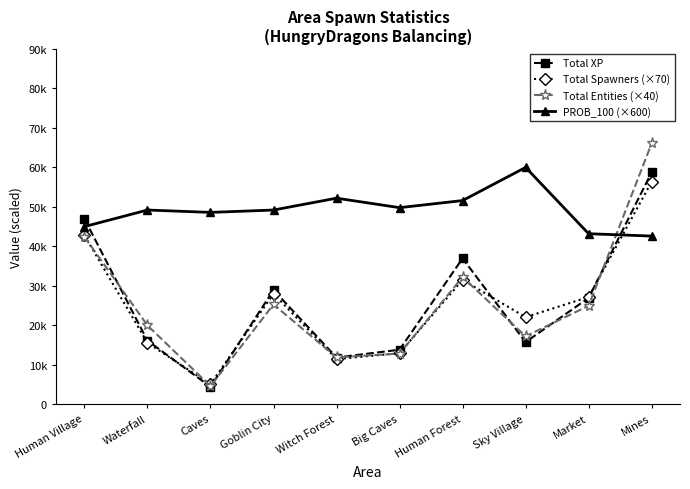

Is this an area chart (filled region under the line)?

No